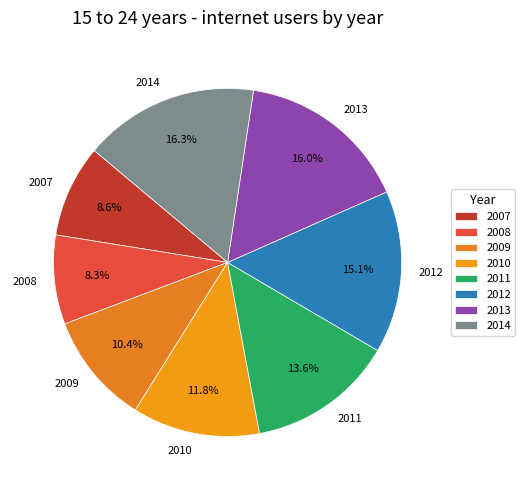

To the nearest percent, what is the difference between the largest and smallest slice percentages?

8%